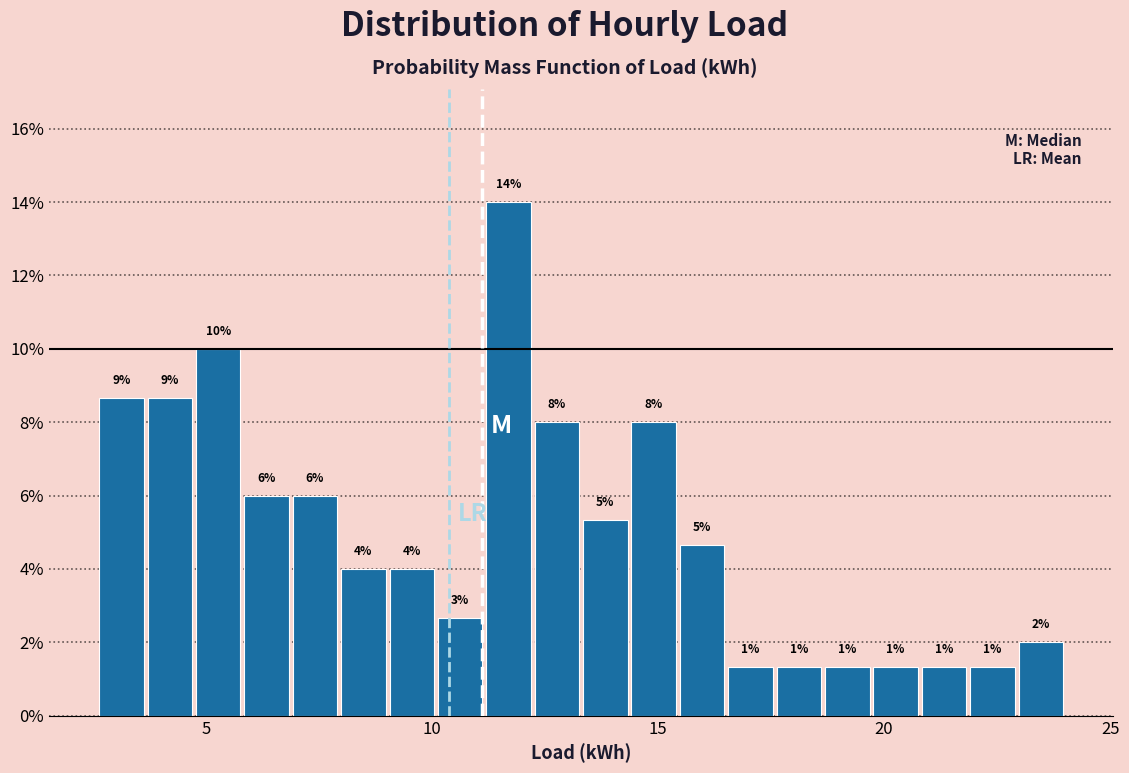

Read against the x-axis, roughly where is the centre of the tallest bar?

11.5